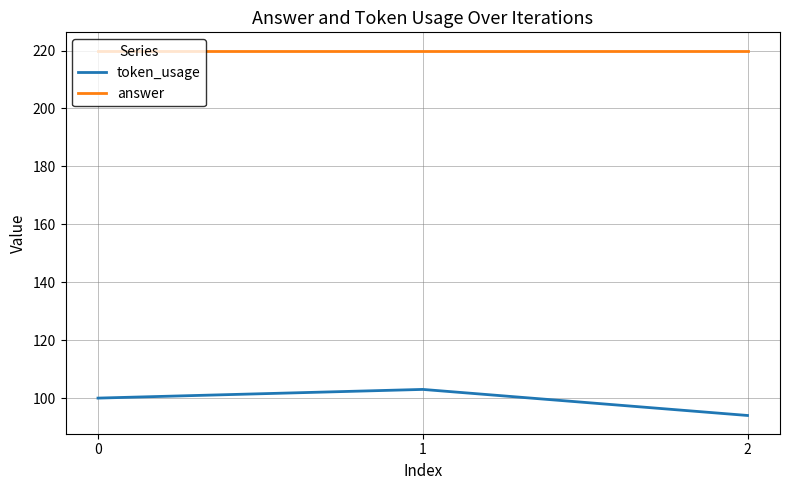

Read the token_usage value at 0.

100